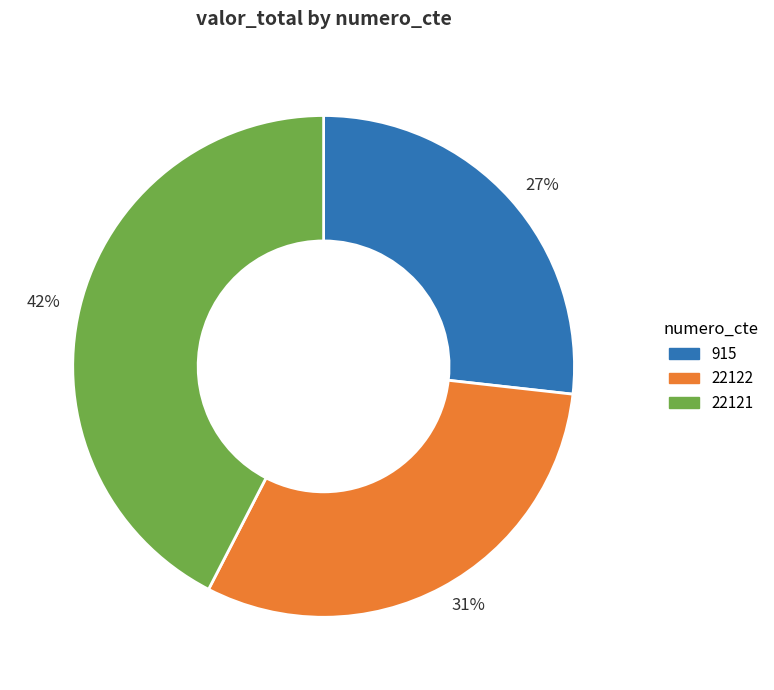

Do 27% and 42% together represent more than half of the pie?

Yes